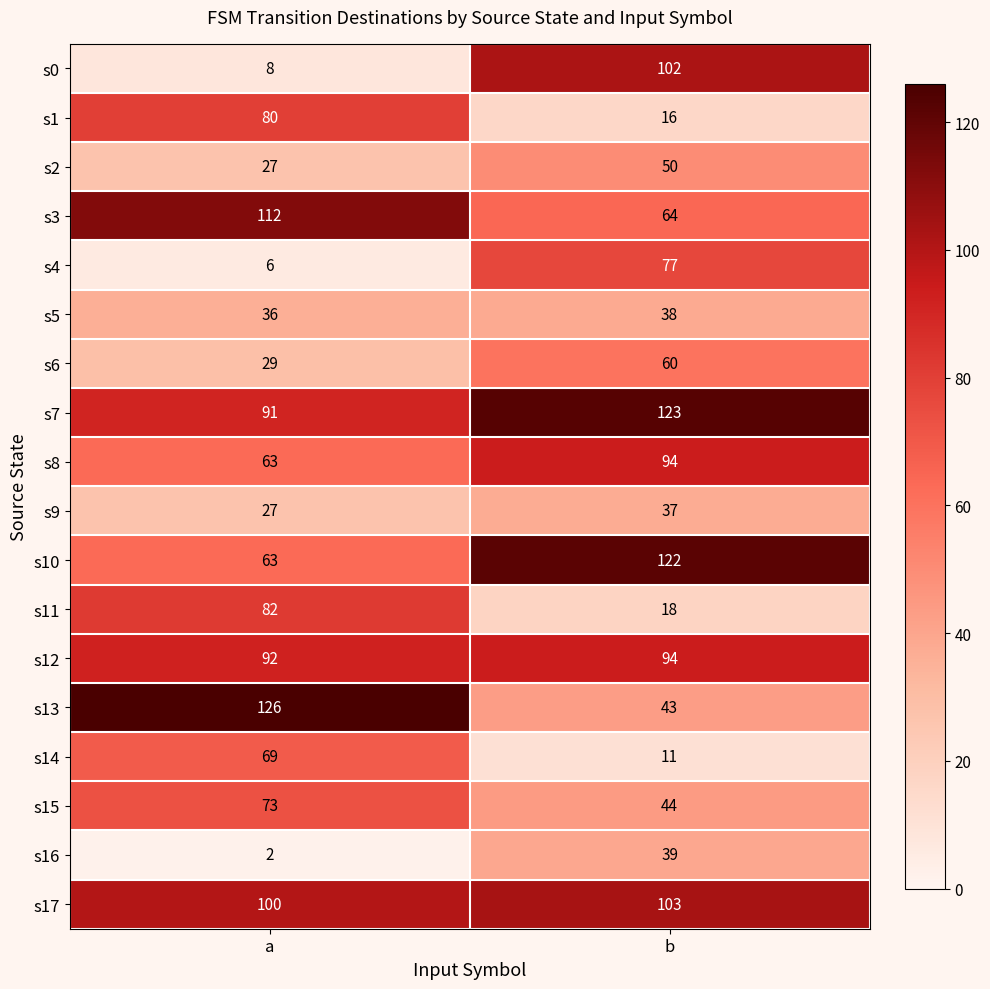

What is the total value across all series at b?

1135